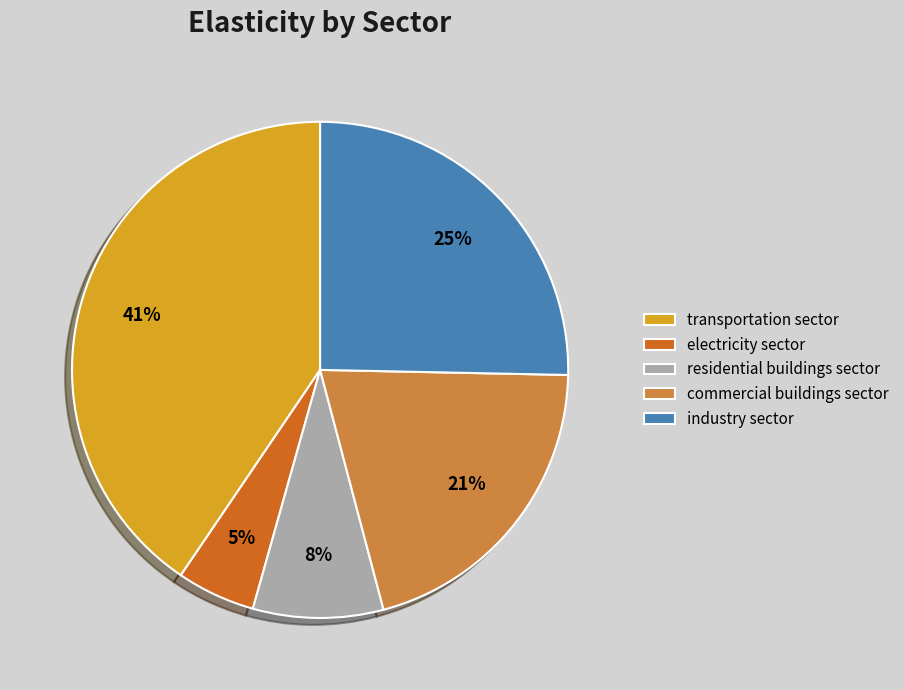

How many segments does this pie chart have?

5